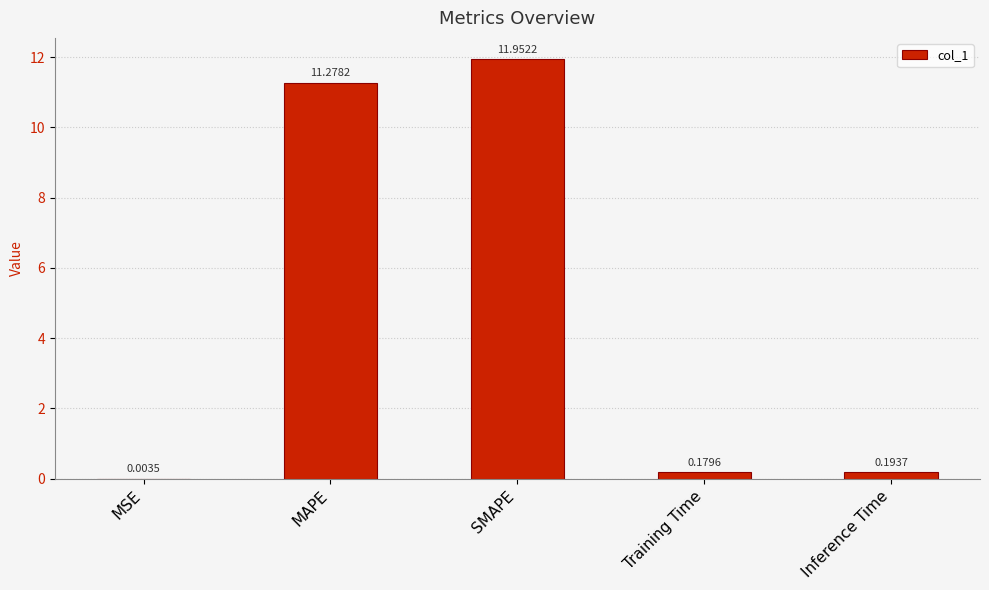

At which label is the value closest to 5?

Inference Time